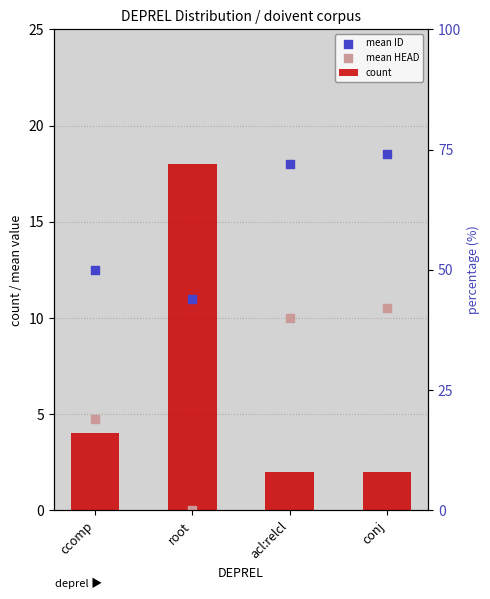

What is the total value across all series at acl:relcl?

30.0